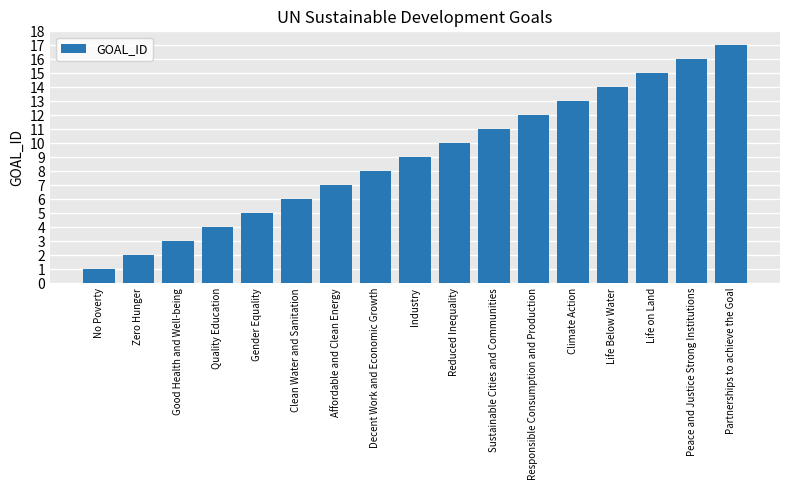

True or false: the data shows 16 at Peace and Justice Strong Institutions.

True